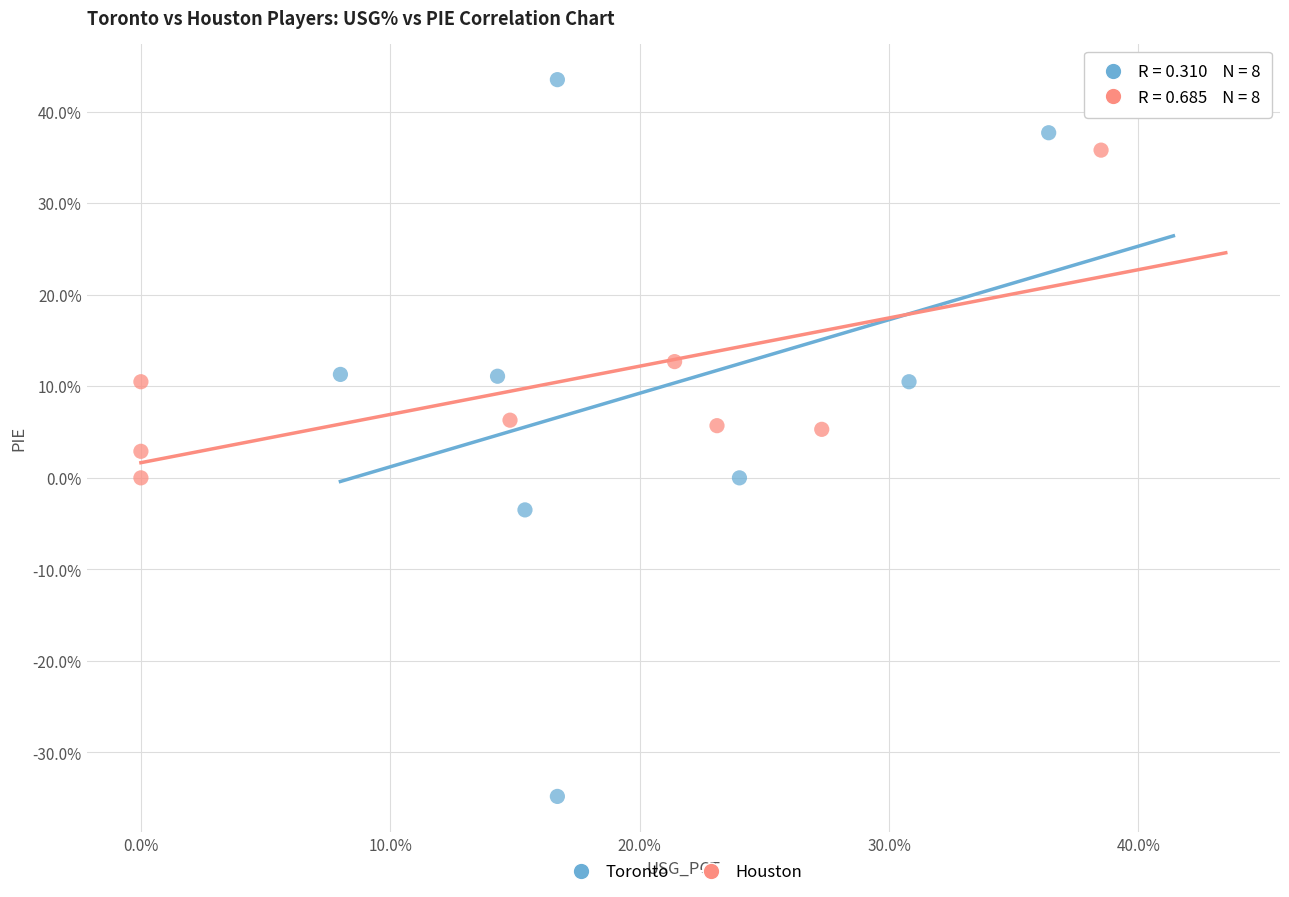

What are all the series names shown in the legend?

Toronto, Houston